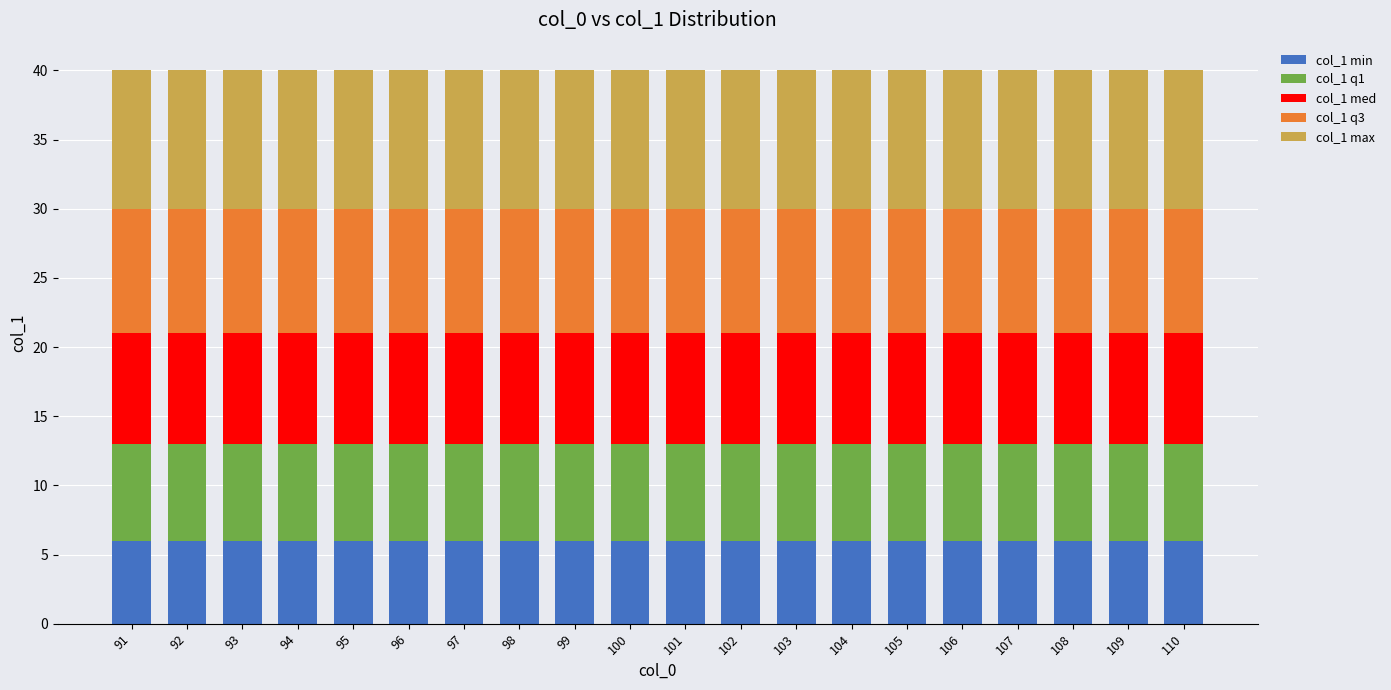

What is the lowest value of the col_1 min series?

6